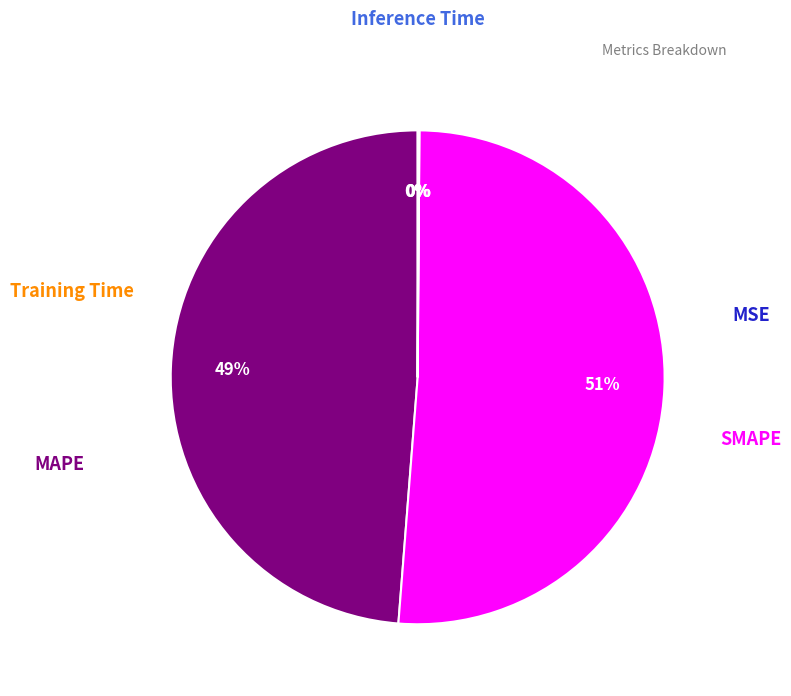

Is there a majority slice in this chart?

Yes